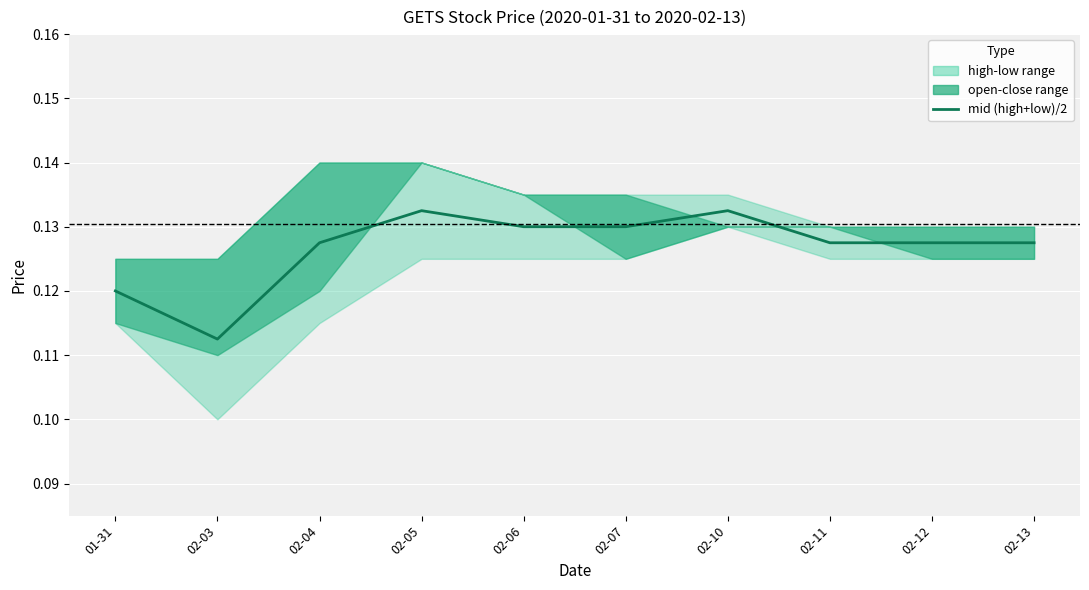

Rank the categories by value from highest to lowest.

02-05, 02-10, 02-06, 02-07, 02-04, 02-11, 02-12, 02-13, 01-31, 02-03